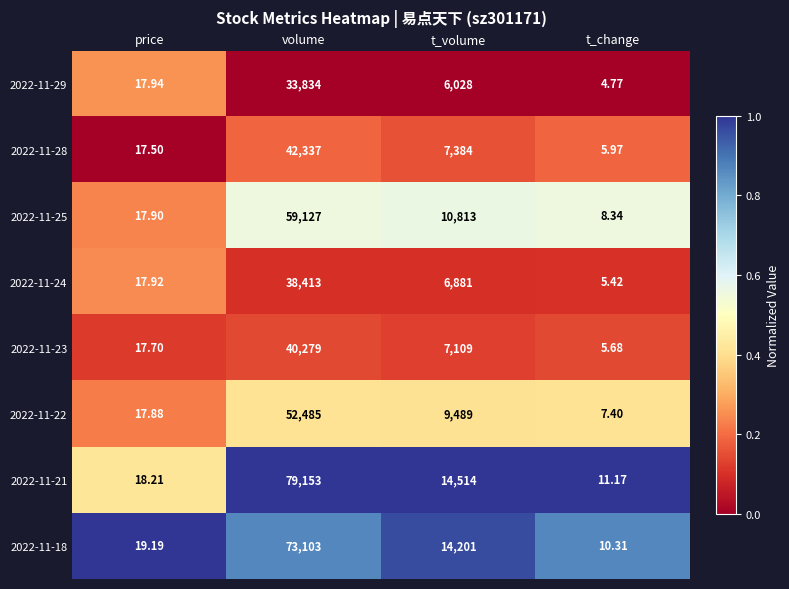

Rank the categories by 2022-11-25 value from lowest to highest.

t_change, price, t_volume, volume